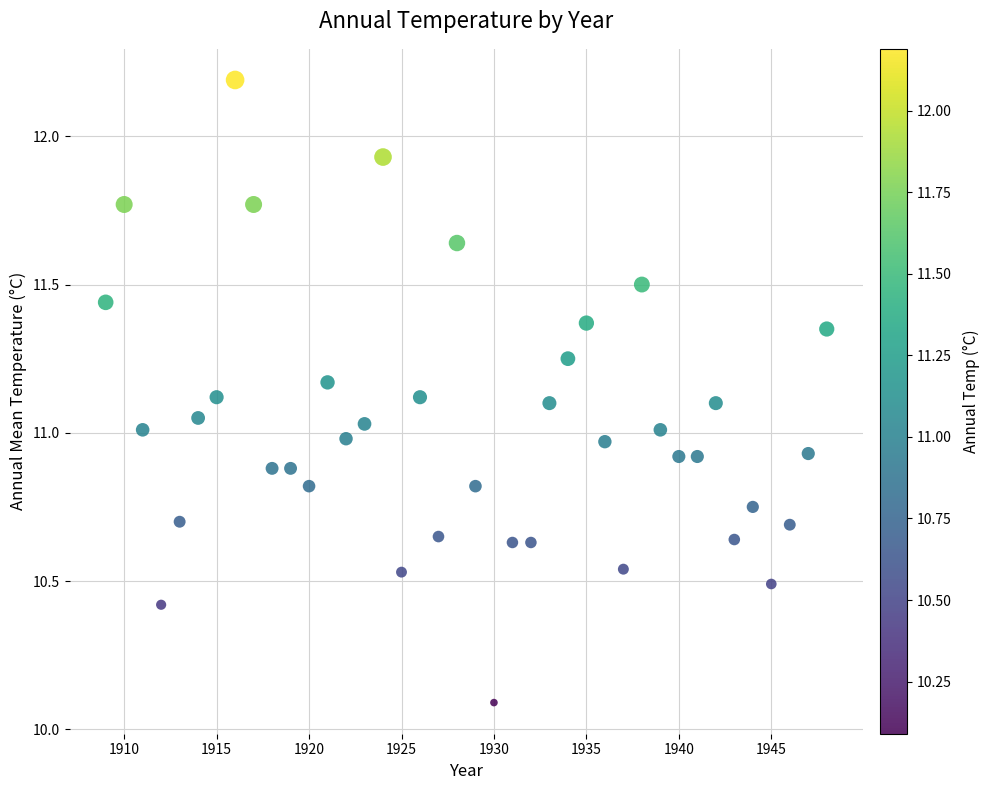

What is the range of Y values (max minus min)?

2.1